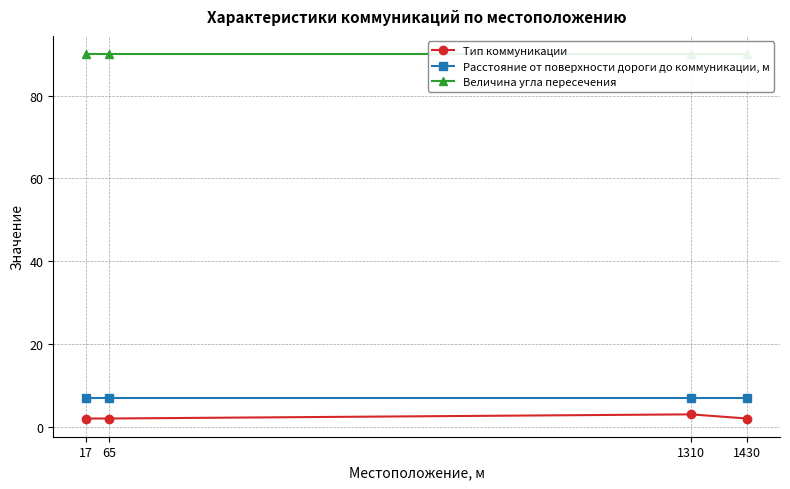

At how many categories does at least one series exceed 33?

4